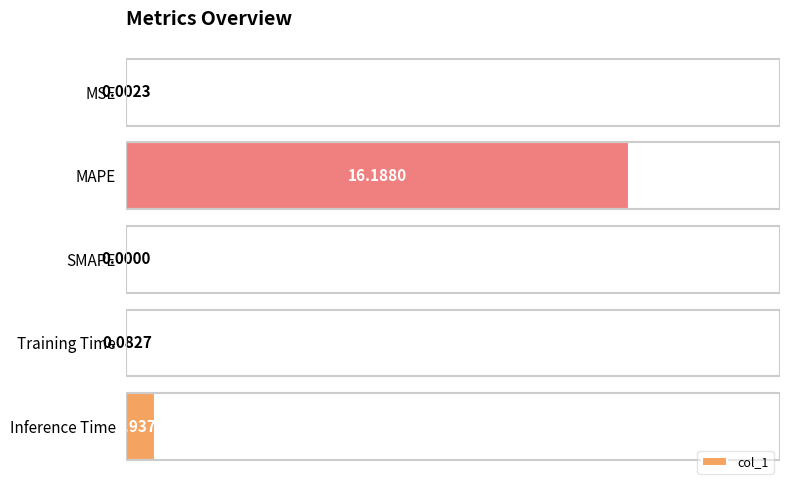

What is the change in value from MSE to Training Time?

+0.1